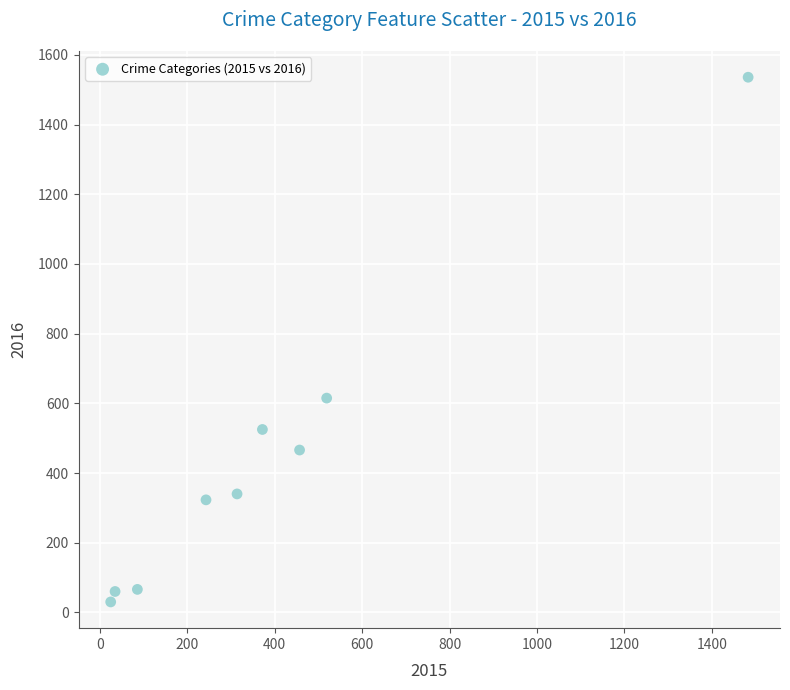

What is the range of X values (max minus min)?

1458